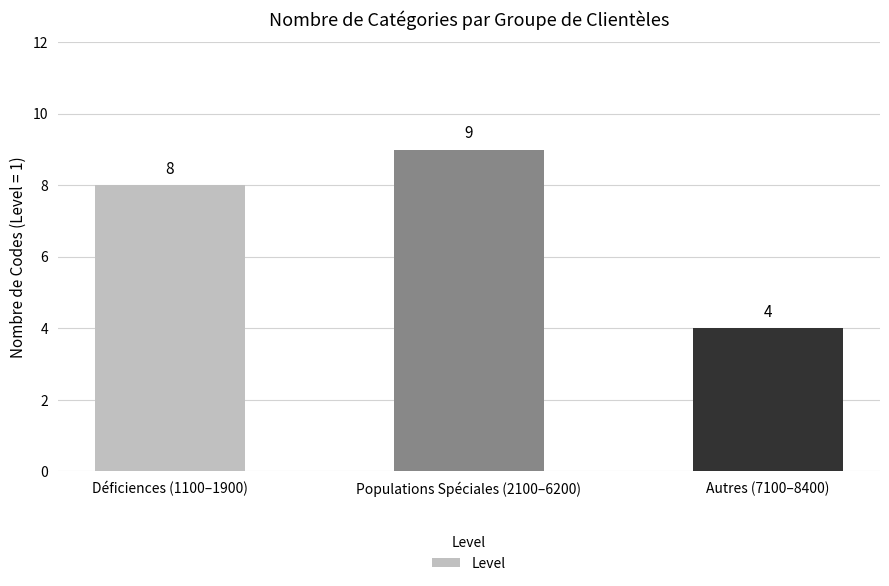

What is the difference between the values at Autres (7100–8400) and Déficiences (1100–1900)?

4